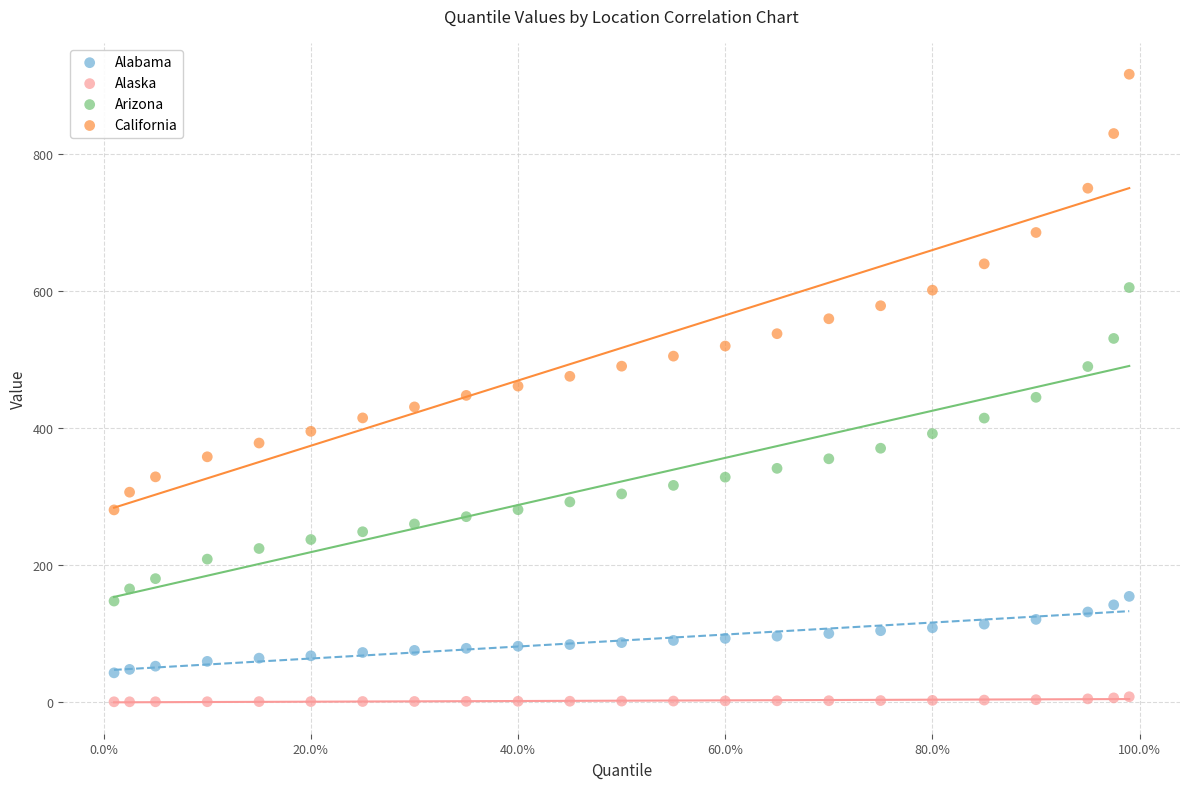

Across all data points, what is the range of X values (max minus min)?

1.0